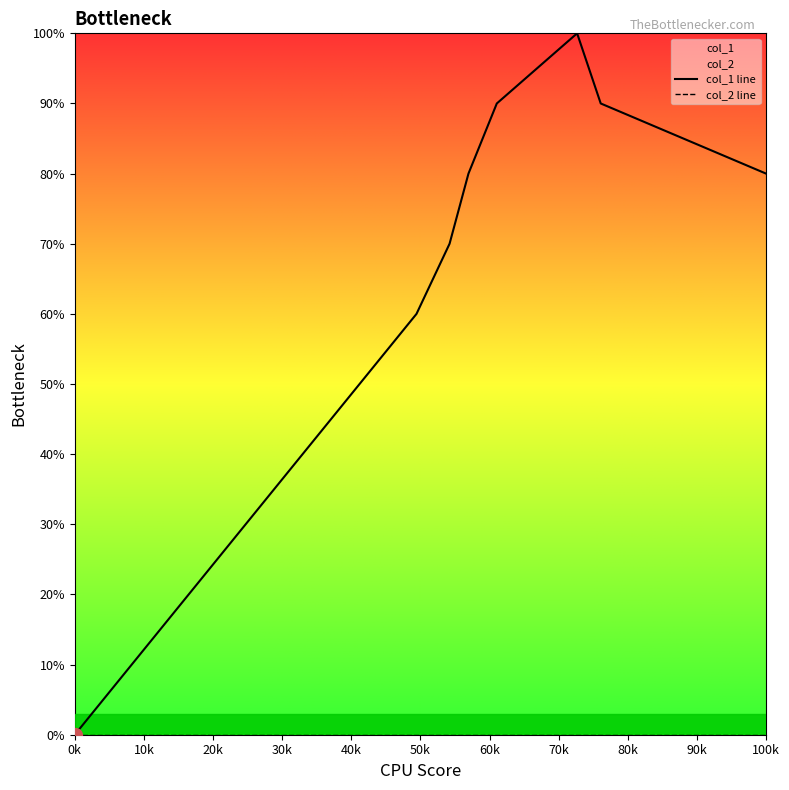

List the labels in order of col_2 line value, smallest first.

0k, 10k, 20k, 30k, 40k, 50k, 60k, 70k